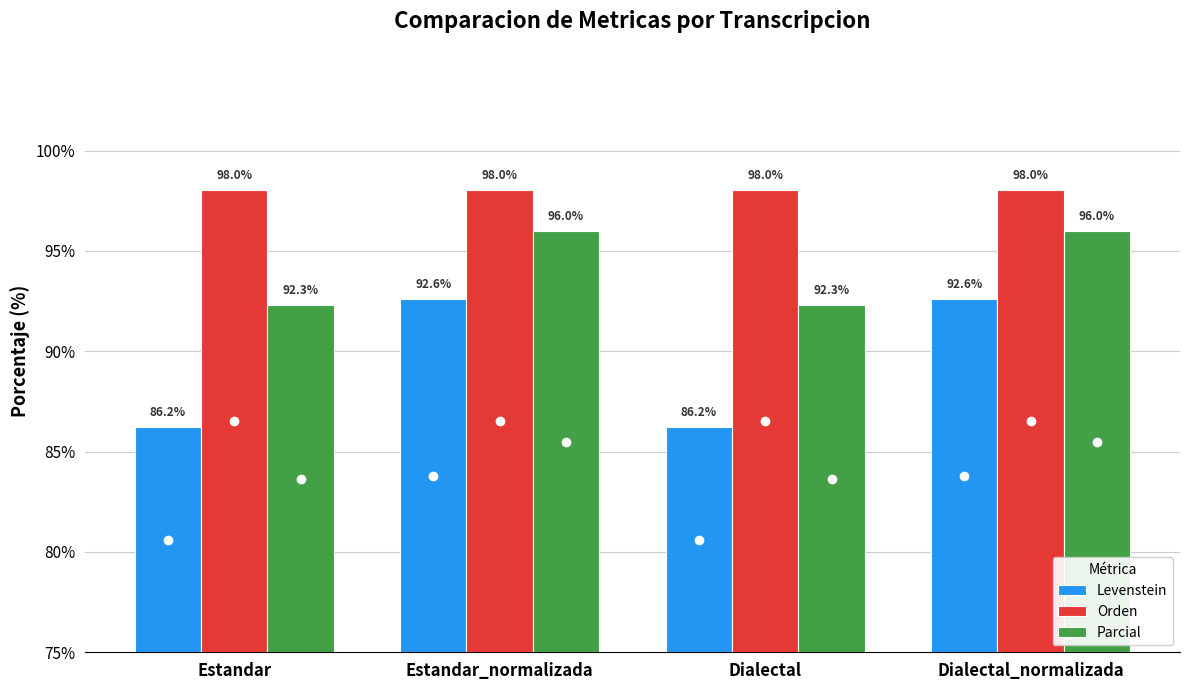

What is the maximum value for Parcial?

96.0